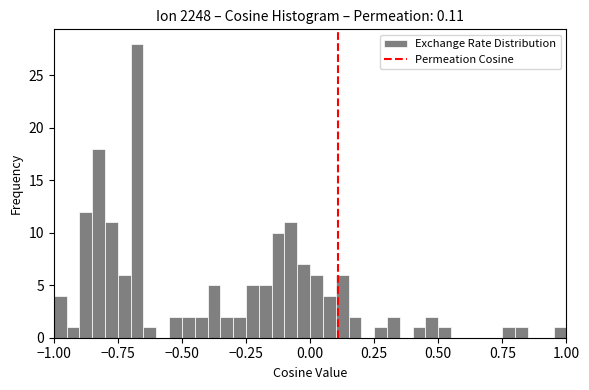

Read against the x-axis, roughly where is the centre of the tallest bar?

-0.65